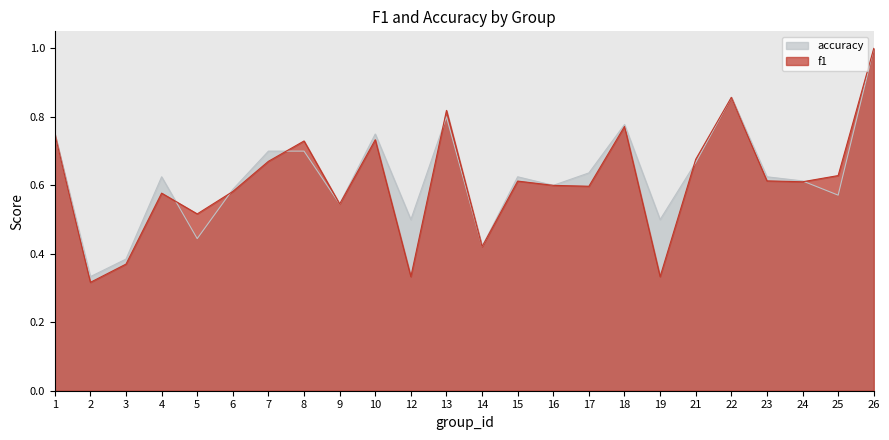

True or false: f1 has a value of 0.9 at 9.

False